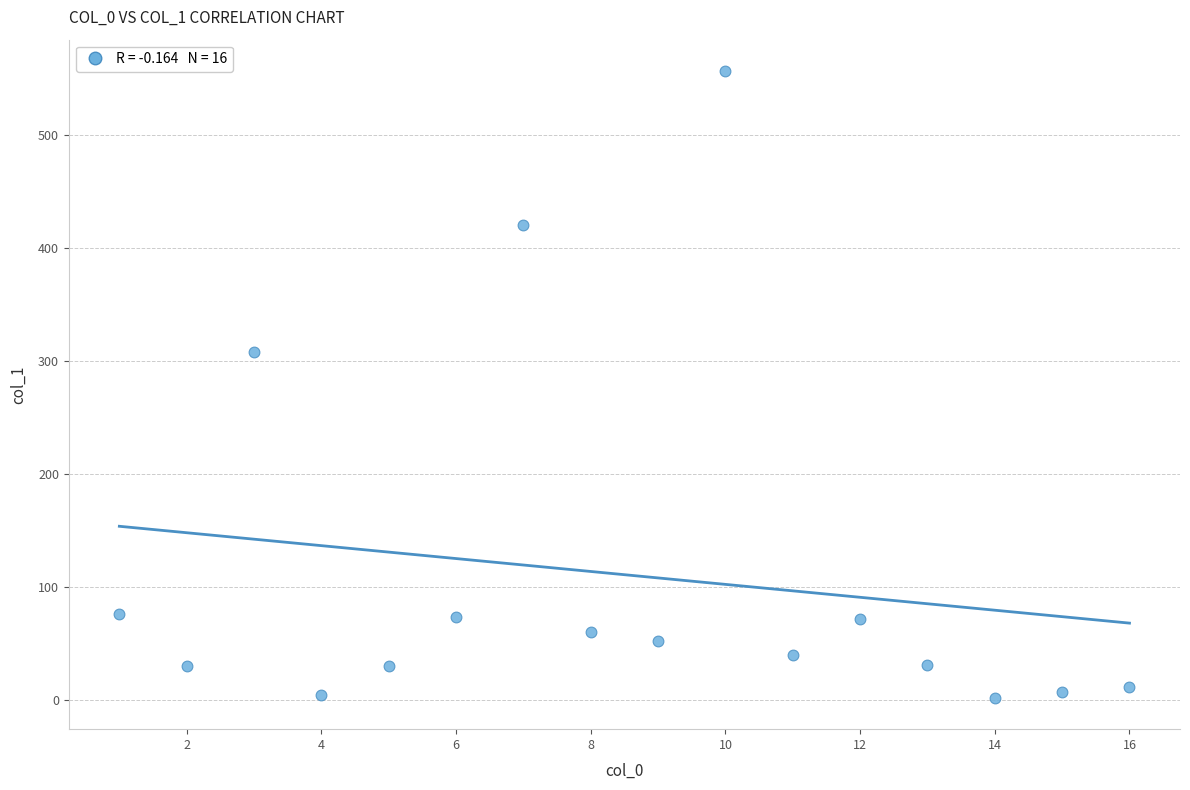

What is the range of X values (max minus min)?

15.0